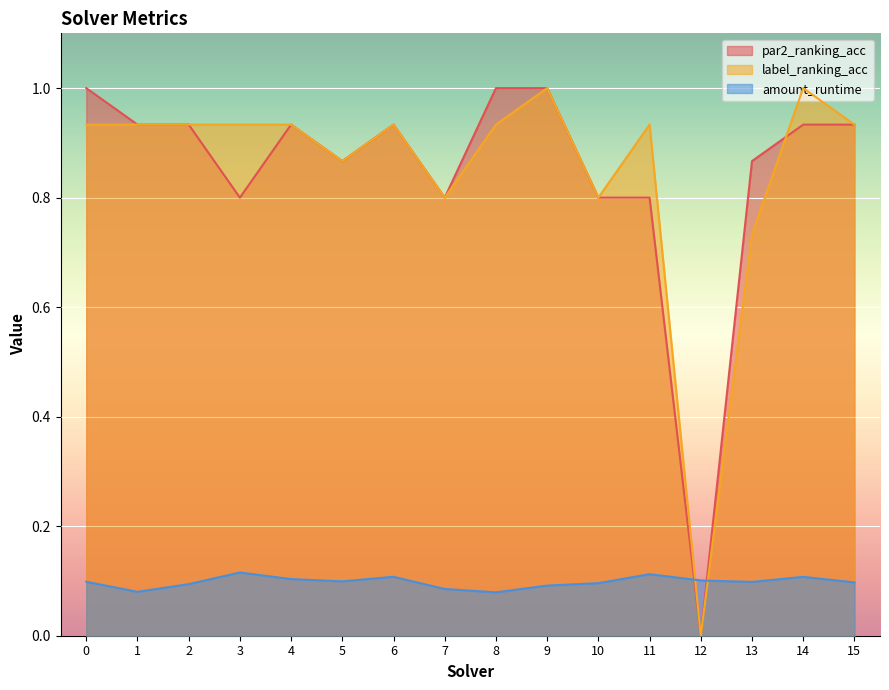

Reading left to right, list all the values displayed in this chart.

par2_ranking_acc: 1.0	0.9	0.9	0.8	0.9	0.9	0.9	0.8	1.0	1.0	0.8	0.8	0.0	0.9	0.9	0.9
label_ranking_acc: 0.9	0.9	0.9	0.9	0.9	0.9	0.9	0.8	0.9	1.0	0.8	0.9	0.0	0.7	1.0	0.9
amount_runtime: 0.1	0.1	0.1	0.1	0.1	0.1	0.1	0.1	0.1	0.1	0.1	0.1	0.1	0.1	0.1	0.1